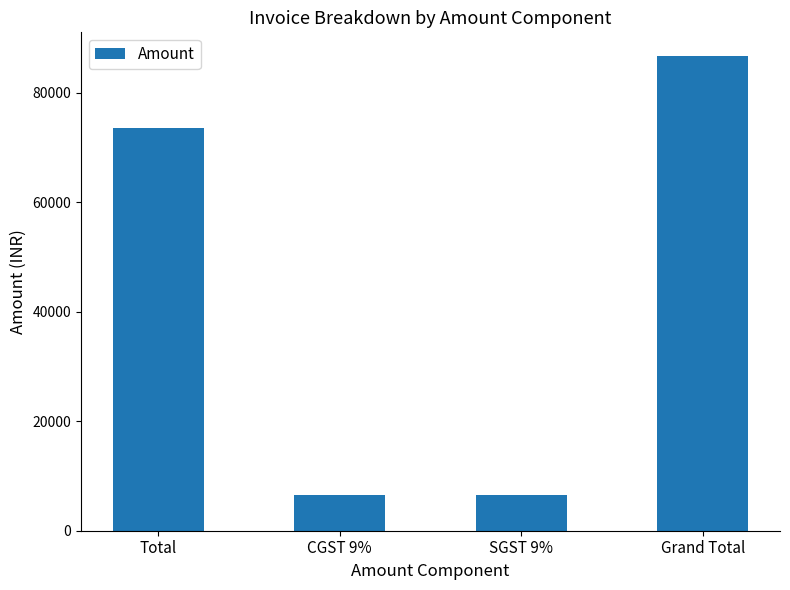

The chart shows a value of 73450.0 at Total. True or false?

True